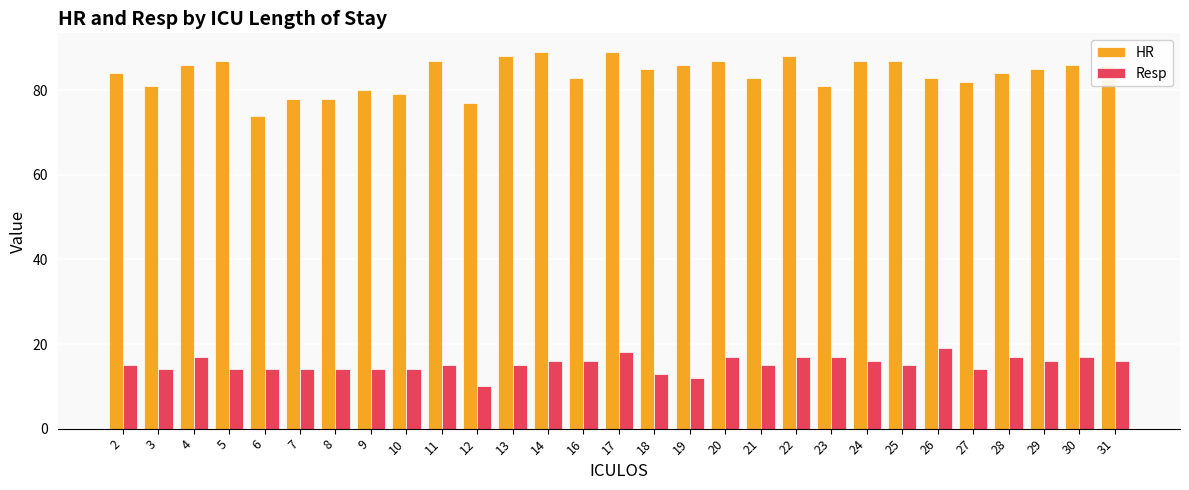

Is it true that Resp equals 8 at 27?

False